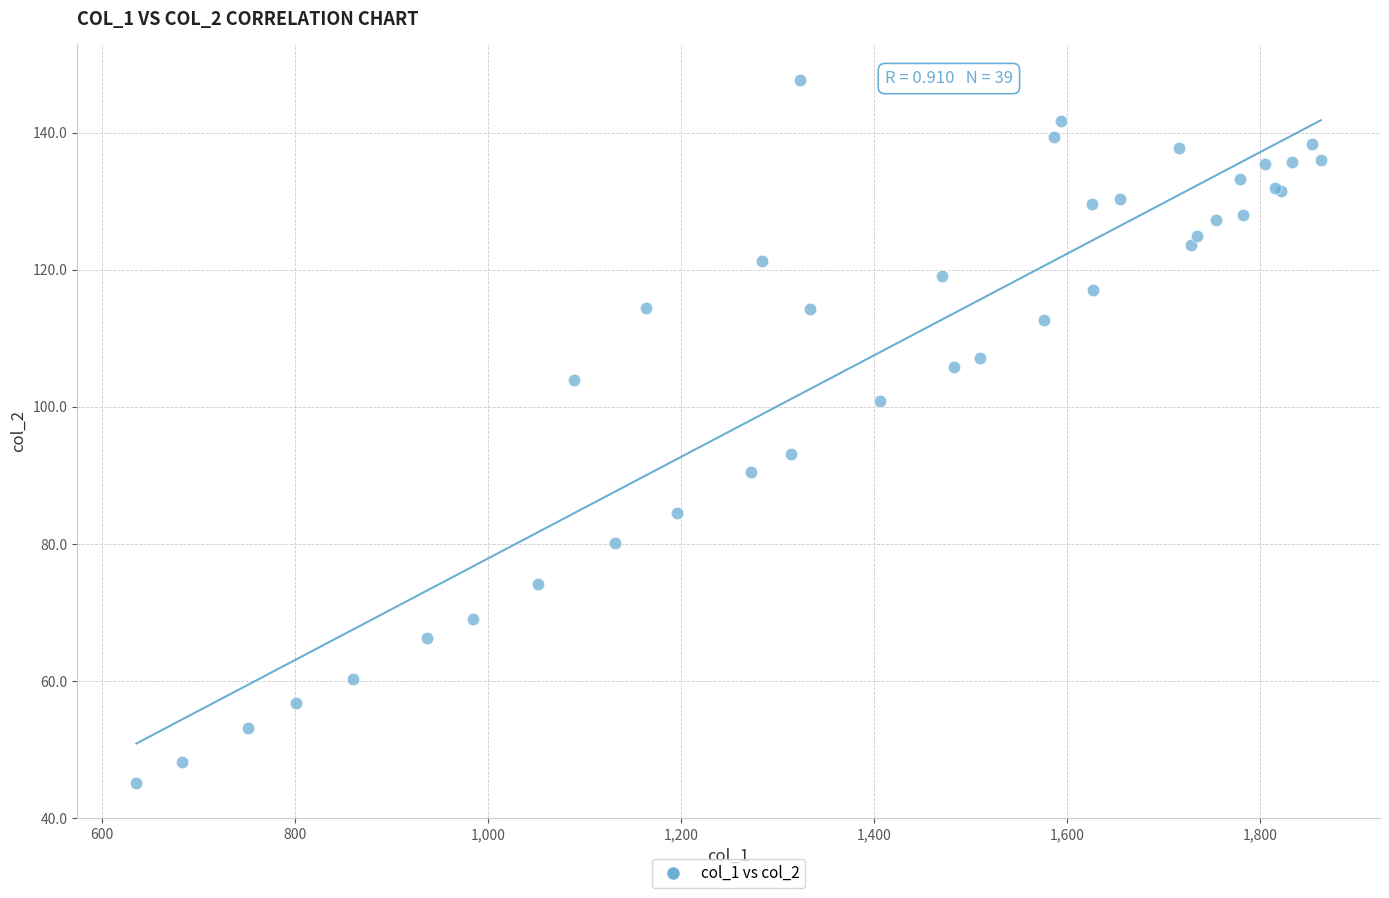

What Y value in the scatter plot is closest to 96?

93.1